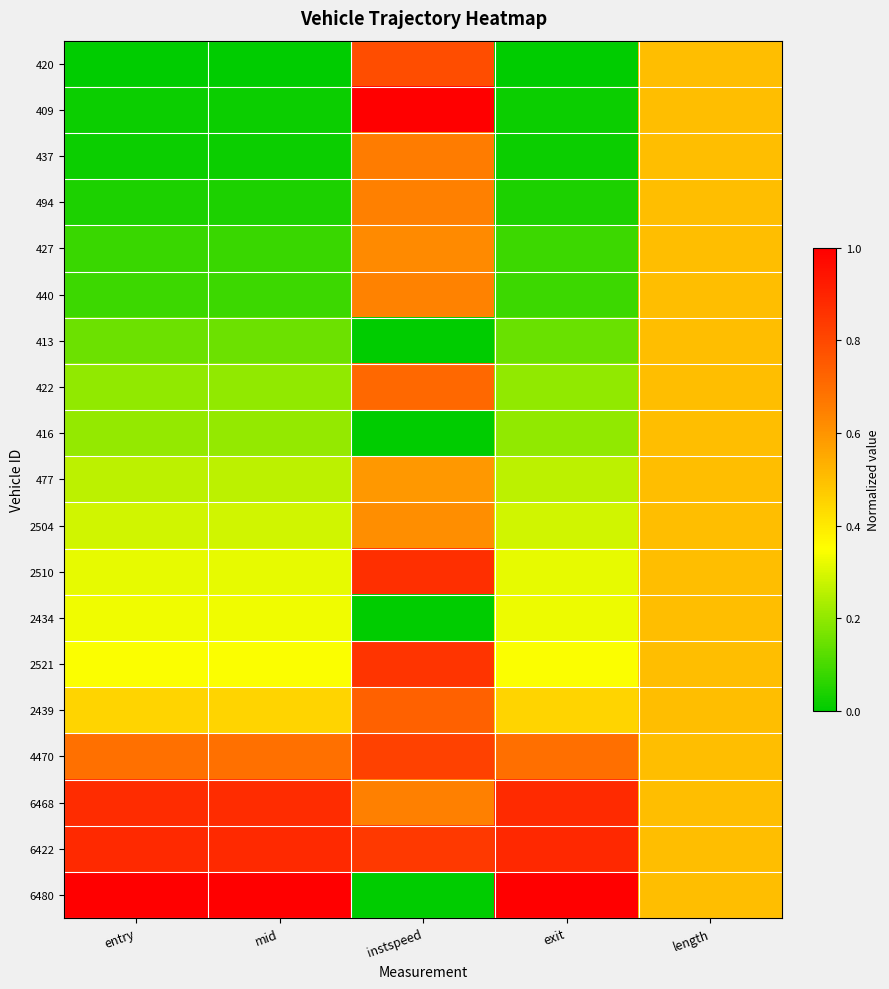

What is the spread (max minus min) of values at instspeed?

1.0